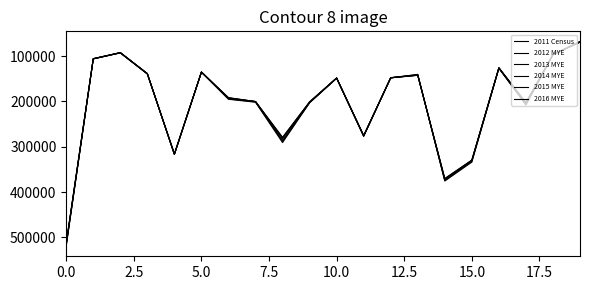

Does the chart have visible grid lines?

No